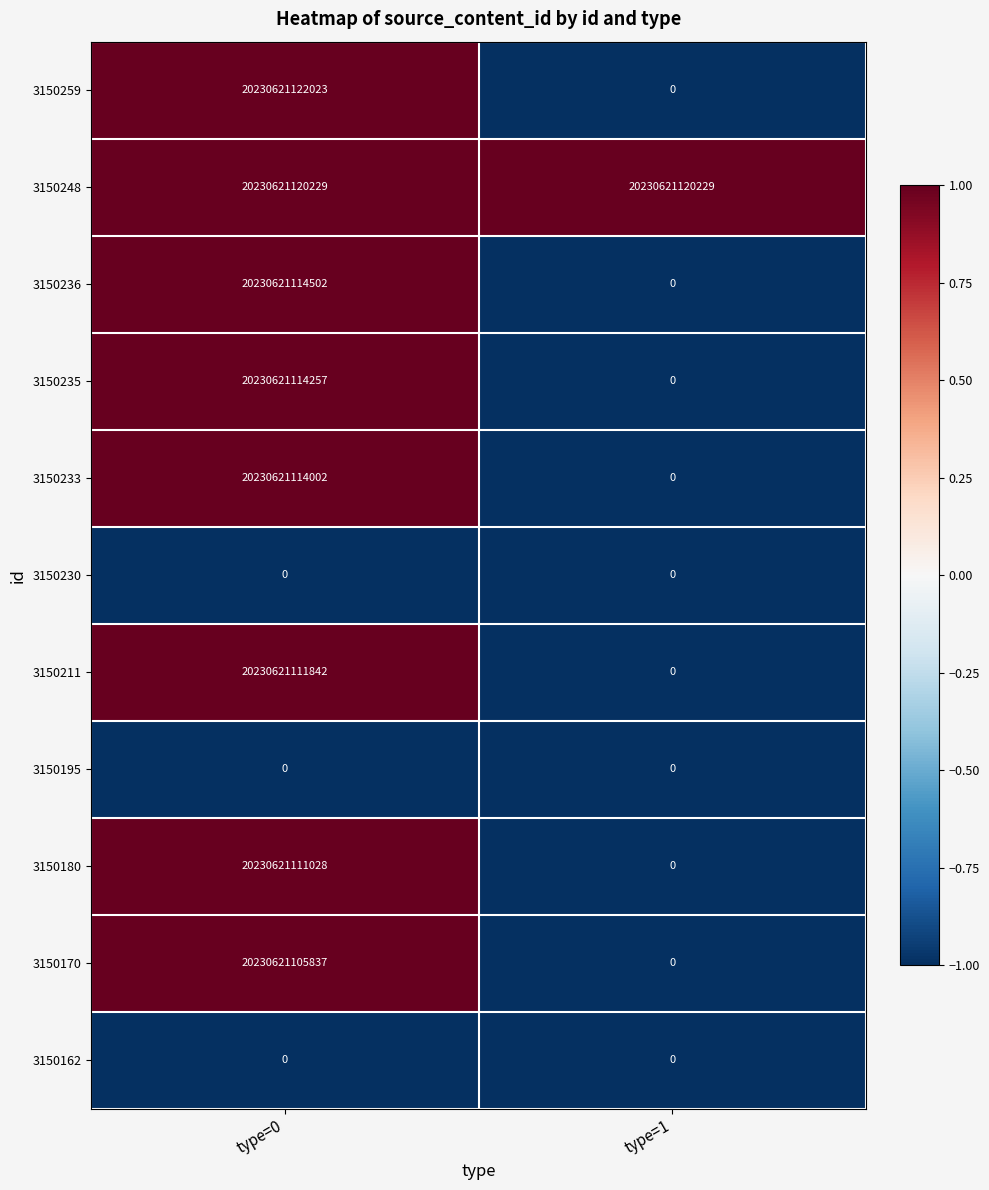

At which label is 3150170 closest to 10115310552918?

type=1